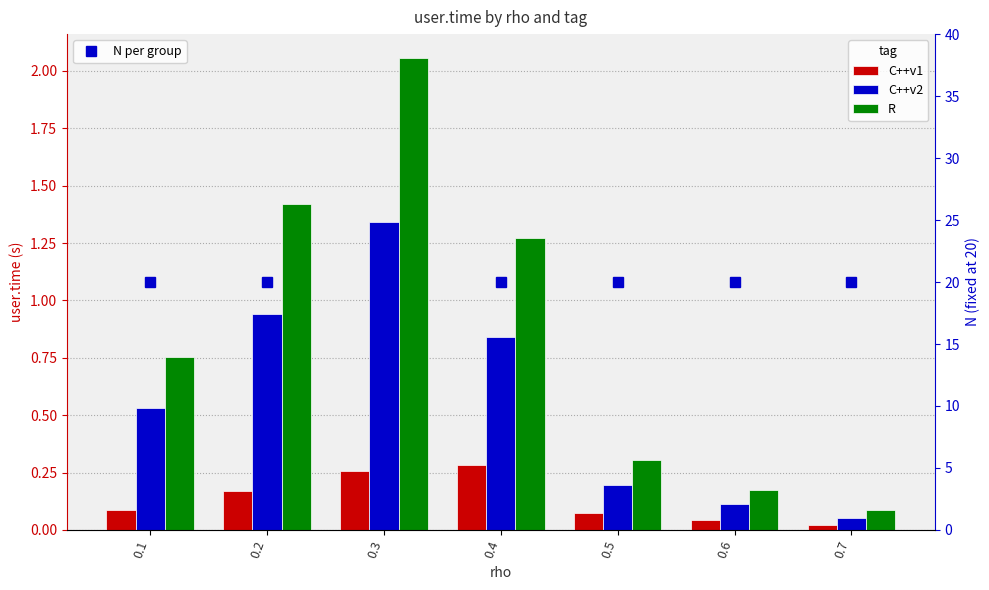

Rank the series at 0.1 from lowest to highest value.

C++v1, C++v2, R, N per group